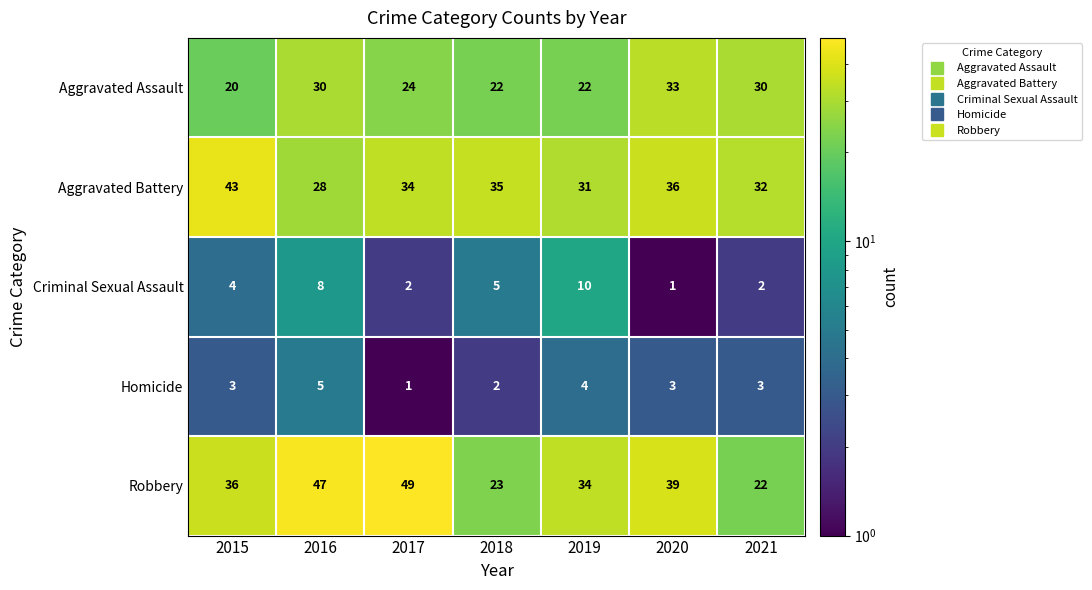

What is the sum of all Aggravated Assault values?

181